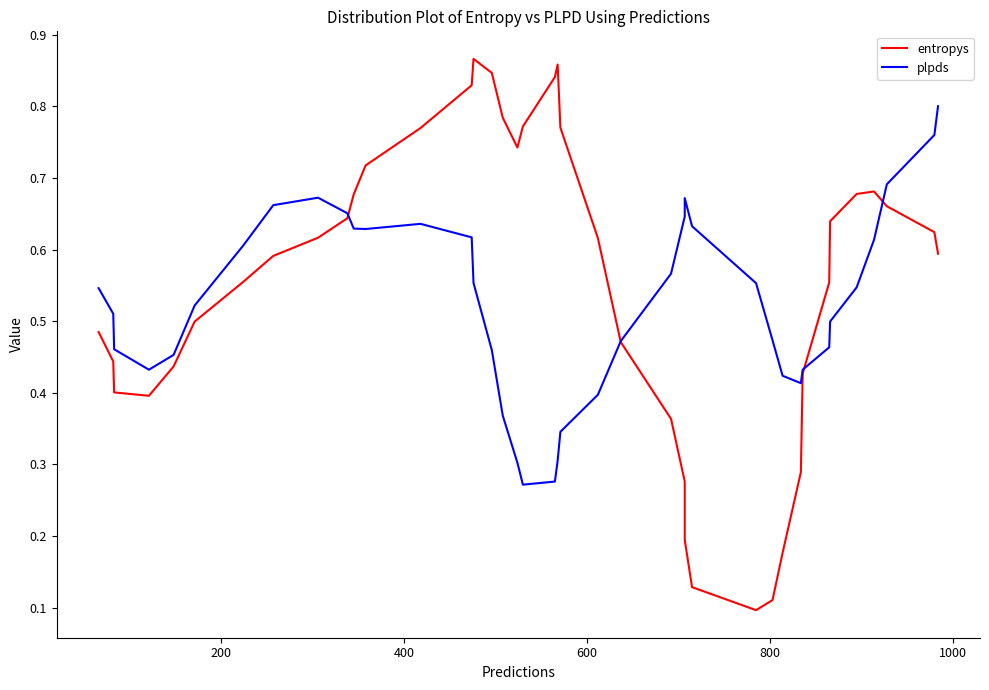

At how many categories does at least one series exceed 0?

40